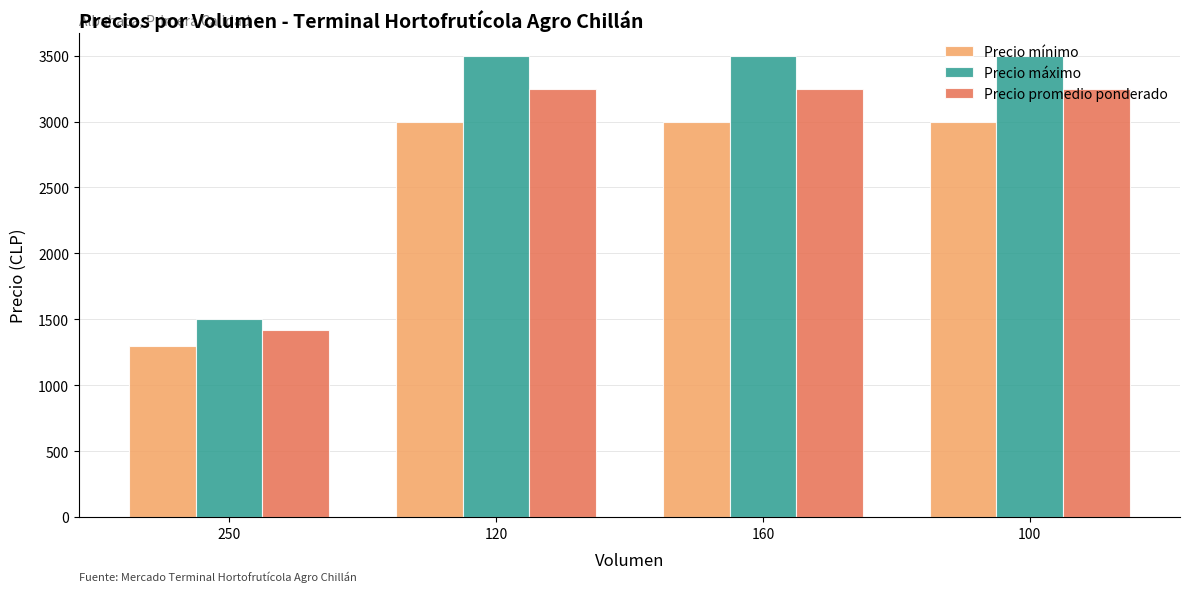

Count the number of categories in the chart.

4